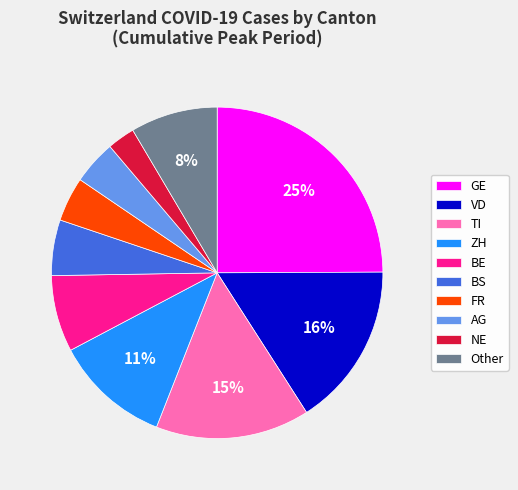

True or false: Other accounts for 8% of the total.

True